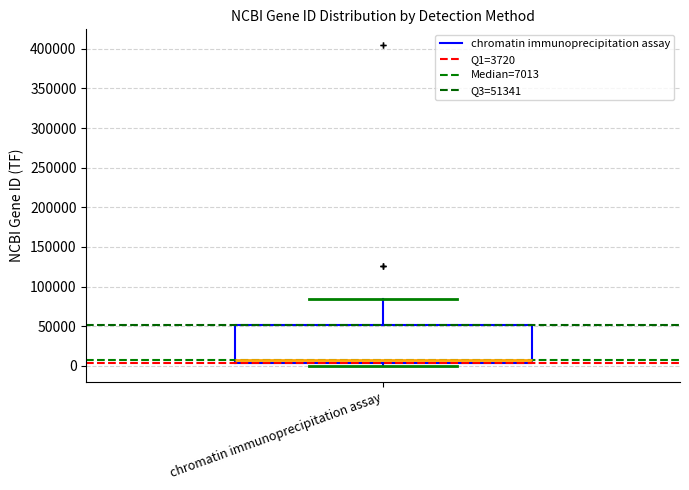

Transcribe this box plot: give where the median line is, the range the box spans, and where the two whiskers end, as read against the y-axis. The values are not printed on the chart, so give them approximately, as read against the axis.

median 5000 (just above the box's lower edge), box 5000 to 50000, whiskers 0 to 85000